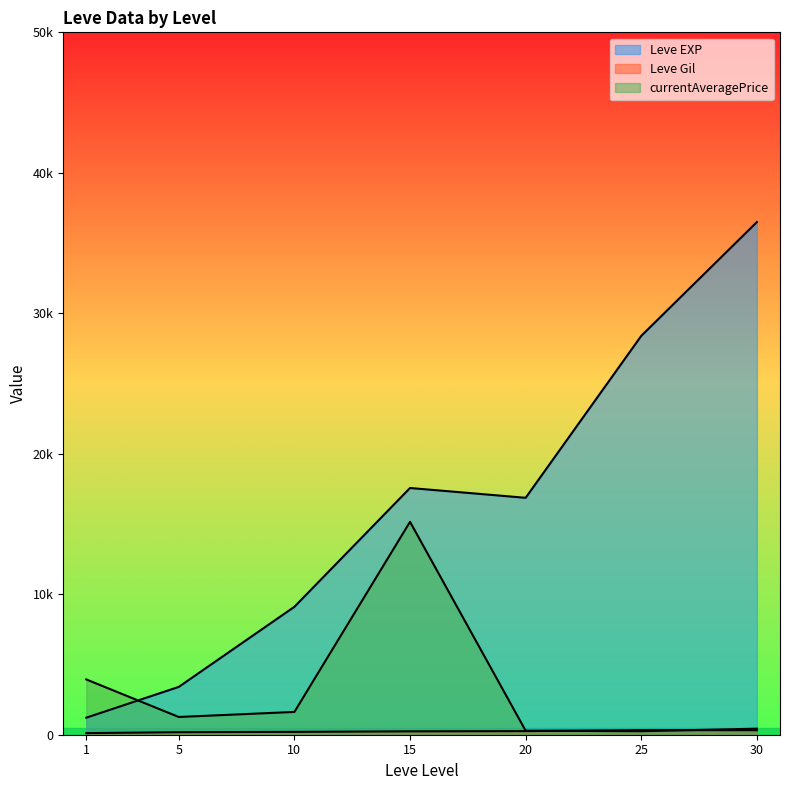

At which category does Leve Gil reach its first local peak?

1